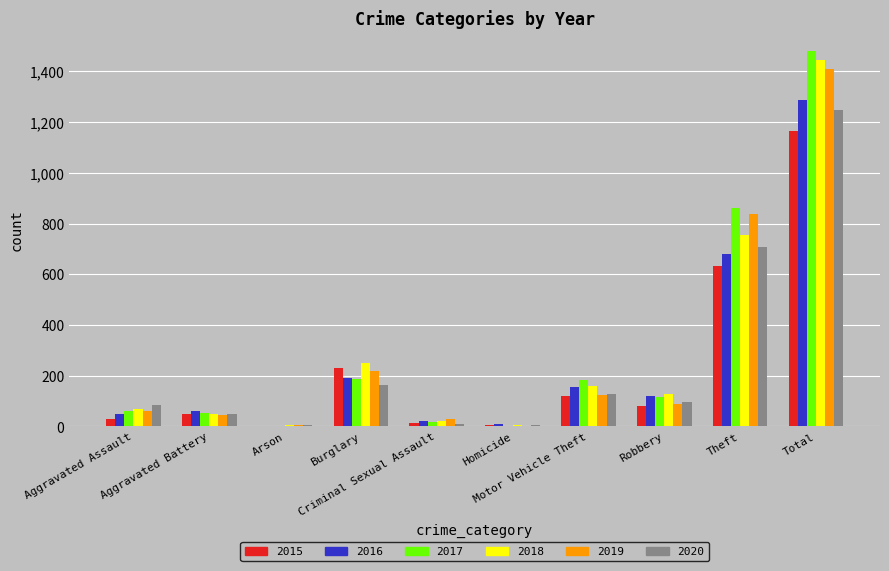

Where is 2018 nearest to the value 724?

Theft